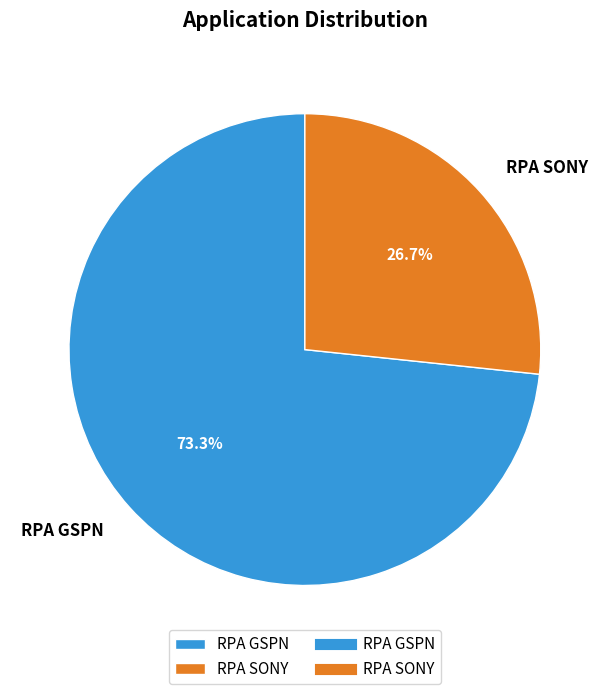

To the nearest percent, what is the difference between the RPA GSPN and RPA SONY slice percentages?

47%